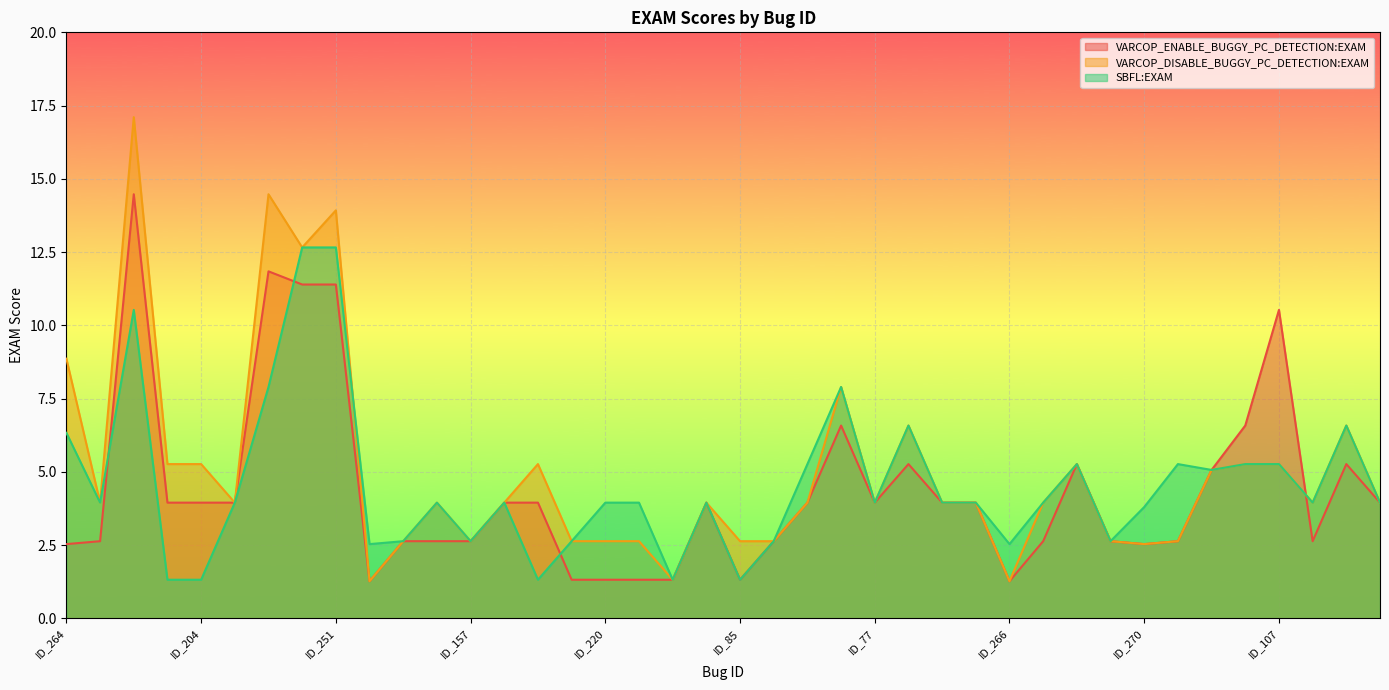

Rank the series at ID_74 from highest to lowest value.

VARCOP_ENABLE_BUGGY_PC_DETECTION:EXAM, VARCOP_DISABLE_BUGGY_PC_DETECTION:EXAM, SBFL:EXAM